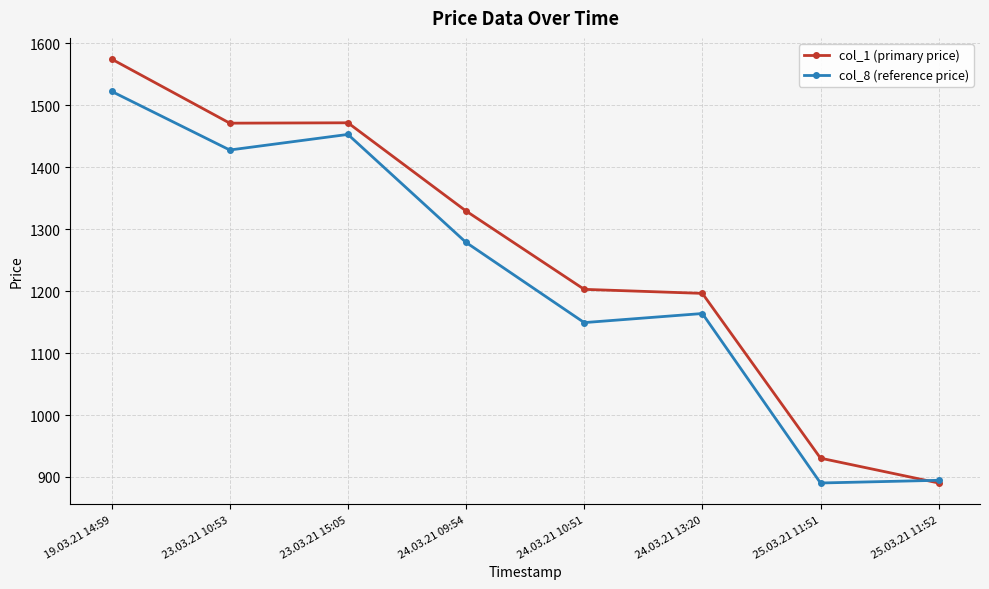

Which series has the largest range (max minus min)?

col_1 (primary price)